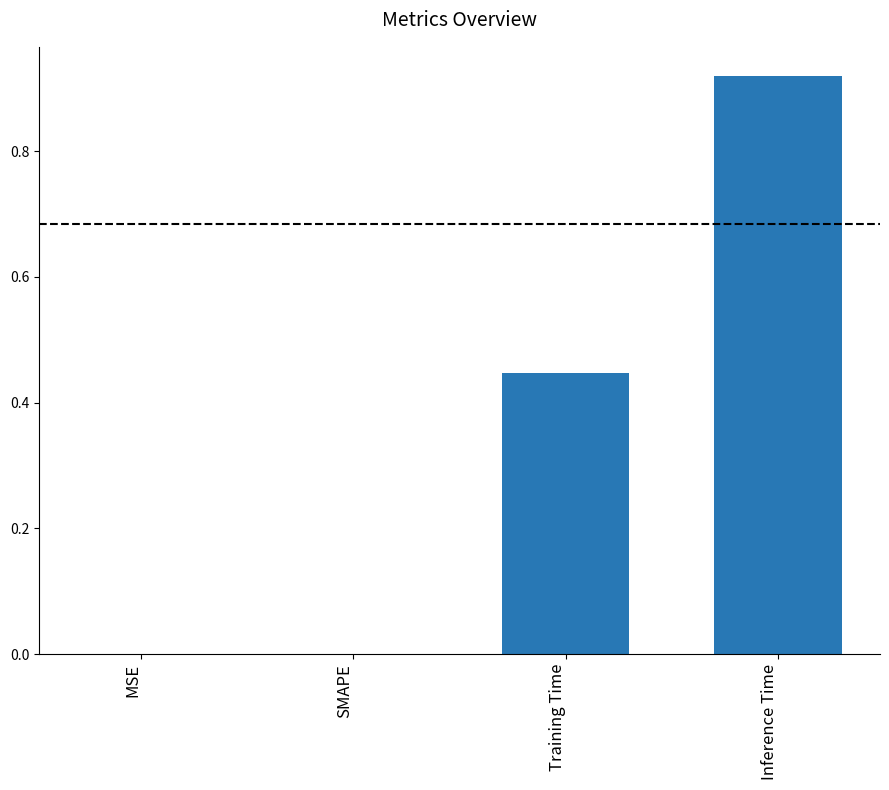

What is the change in value from SMAPE to Inference Time?

+0.9